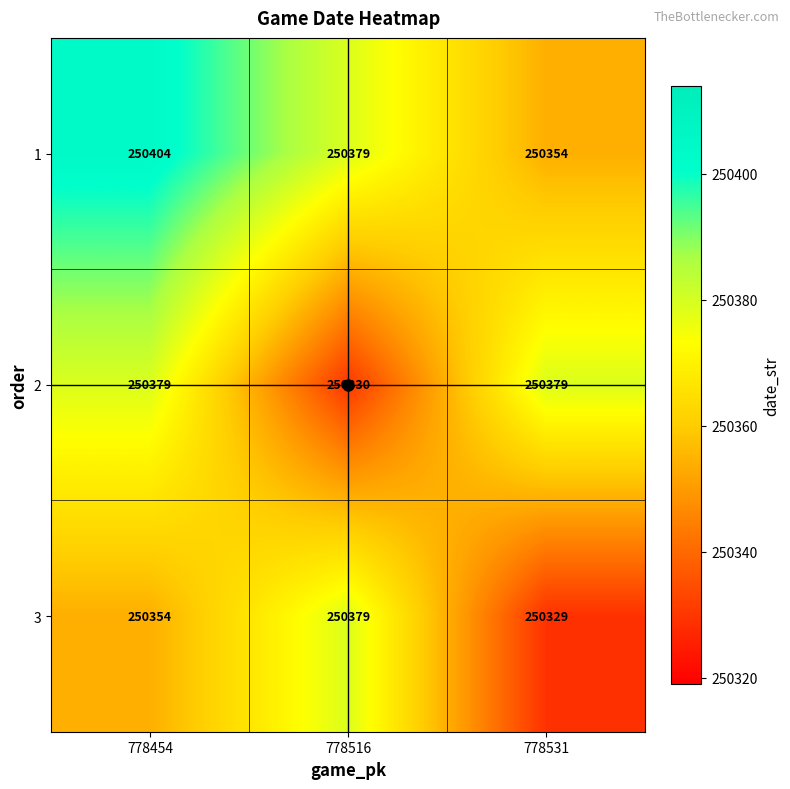

Rank the series by their average value, from highest to lowest.

1, 2, 3